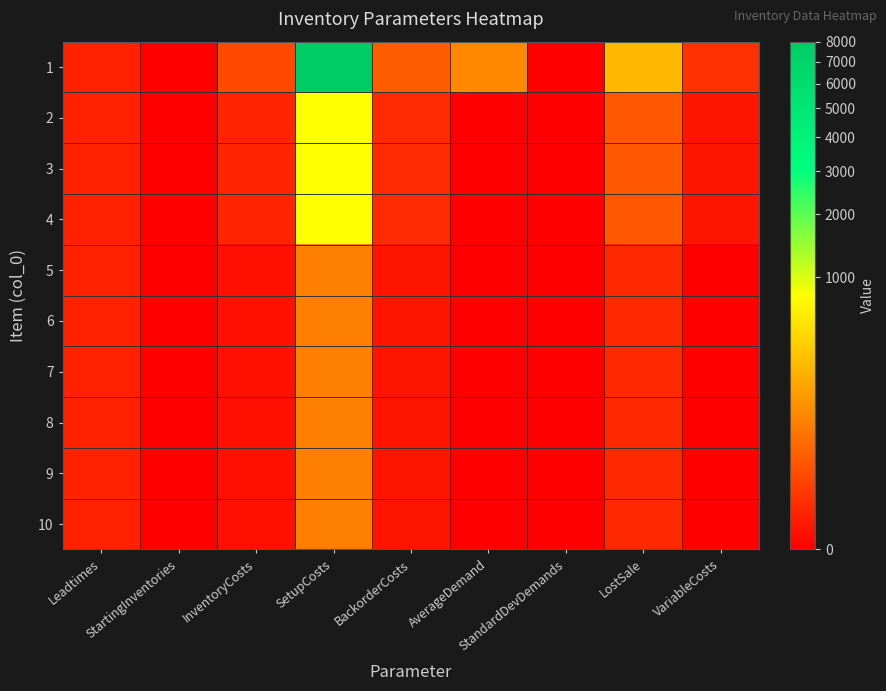

At how many categories does at least one series exceed 7562?

1